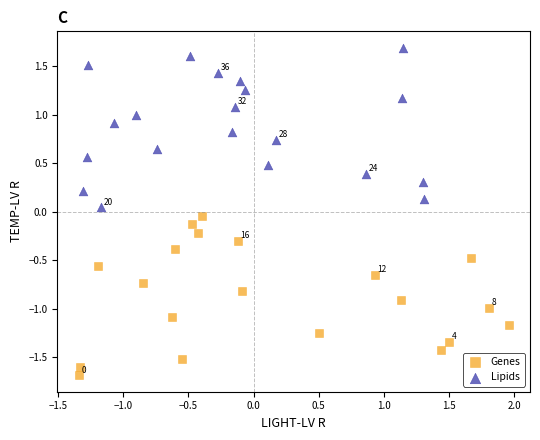

Which series reaches the maximum Y coordinate?

Lipids